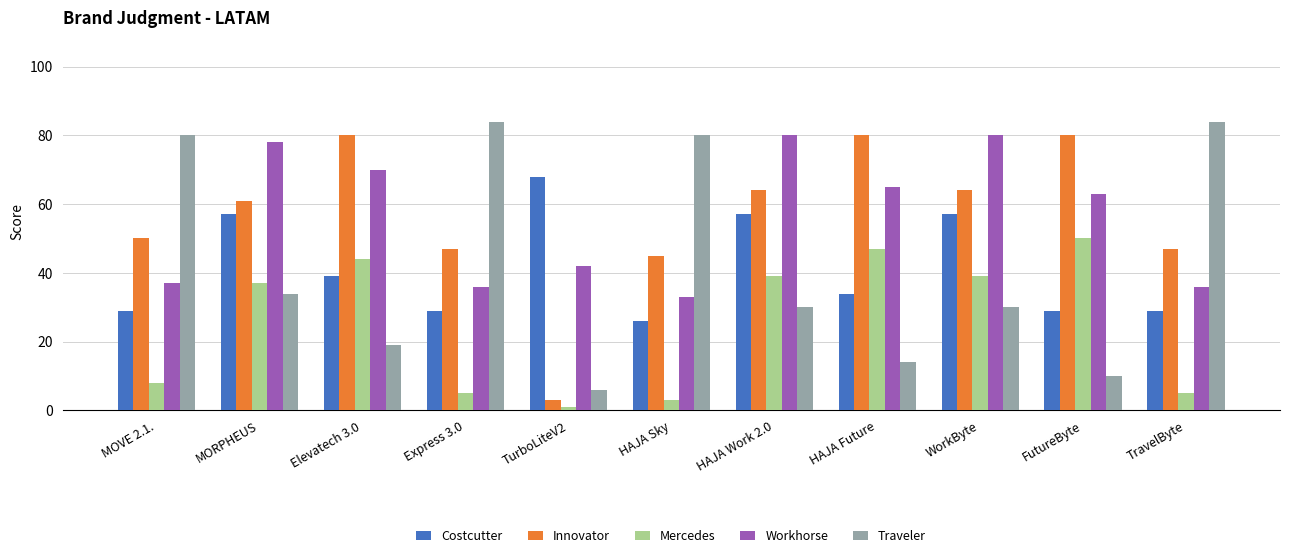

How many distinct data groups are displayed?

5